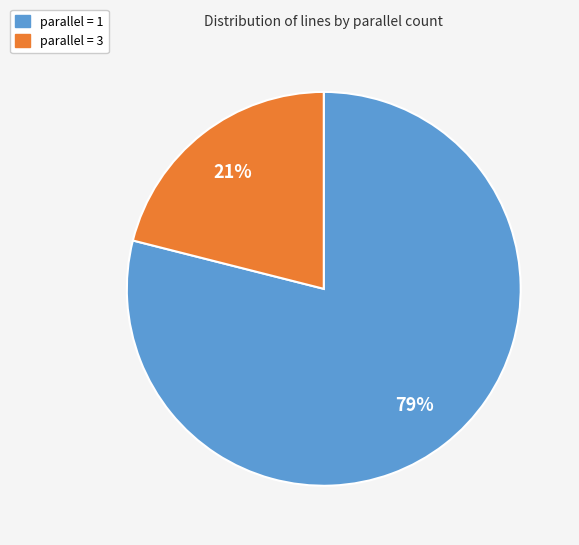

Does any single category account for the majority?

Yes